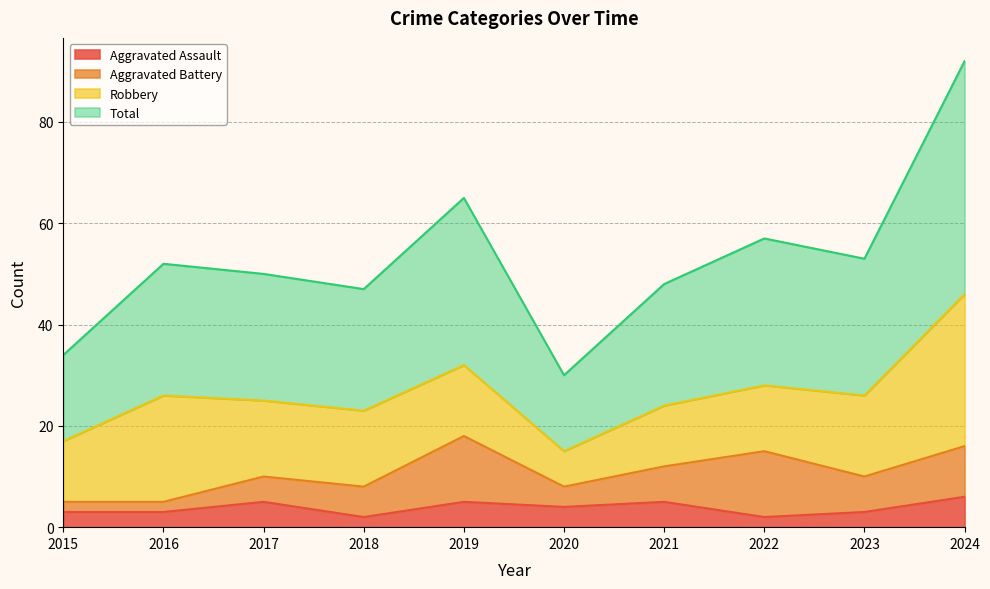

Count the number of categories in the chart.

10